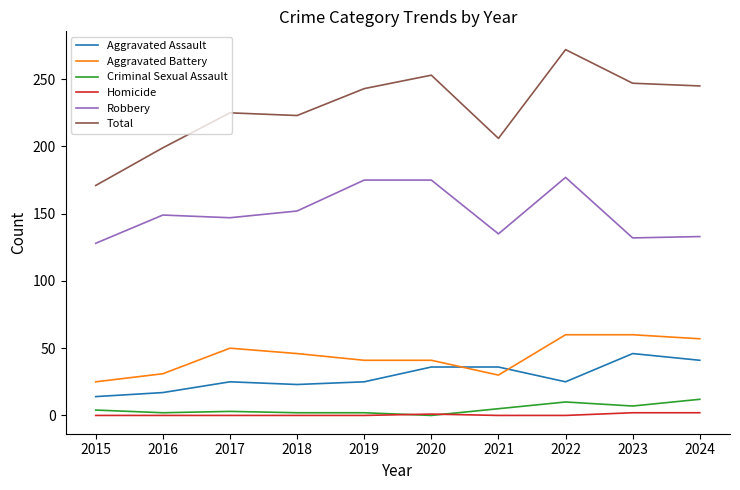

What is the greatest value displayed?

272